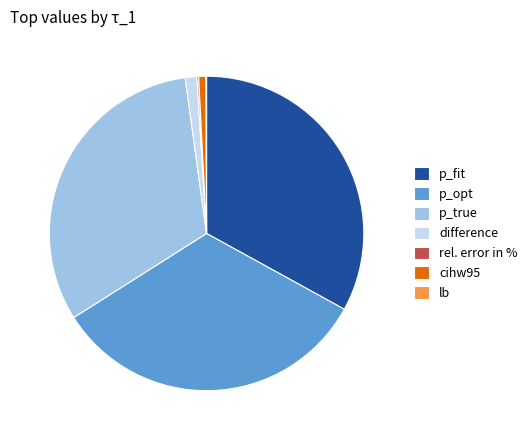

Does any single category account for the majority?

No